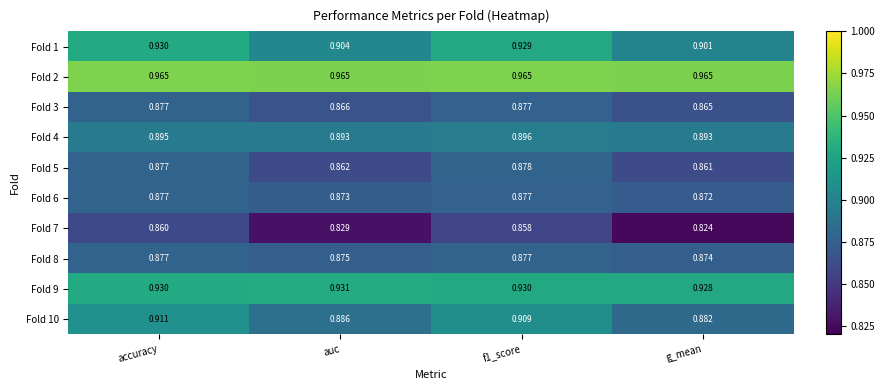

Which category has the highest value in the Fold 1 series?

accuracy